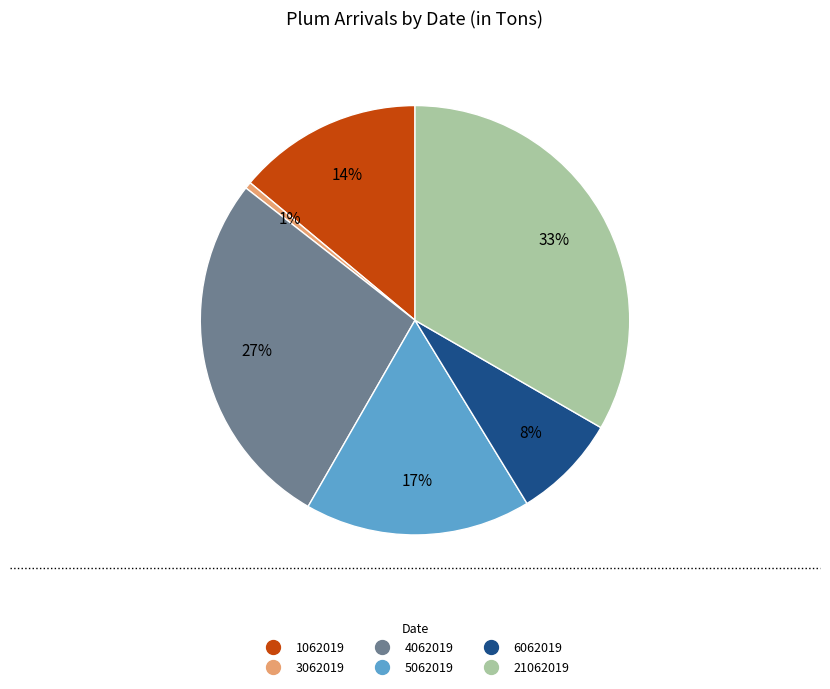

Count the number of slices in the pie.

6